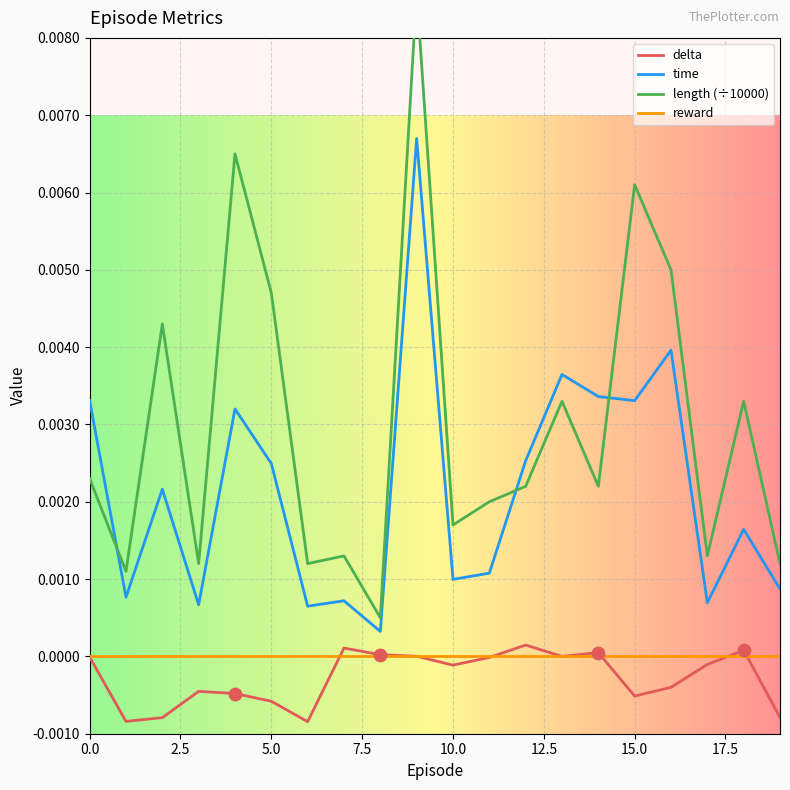

Which series has the largest Y range (max minus min)?

length (÷10000)